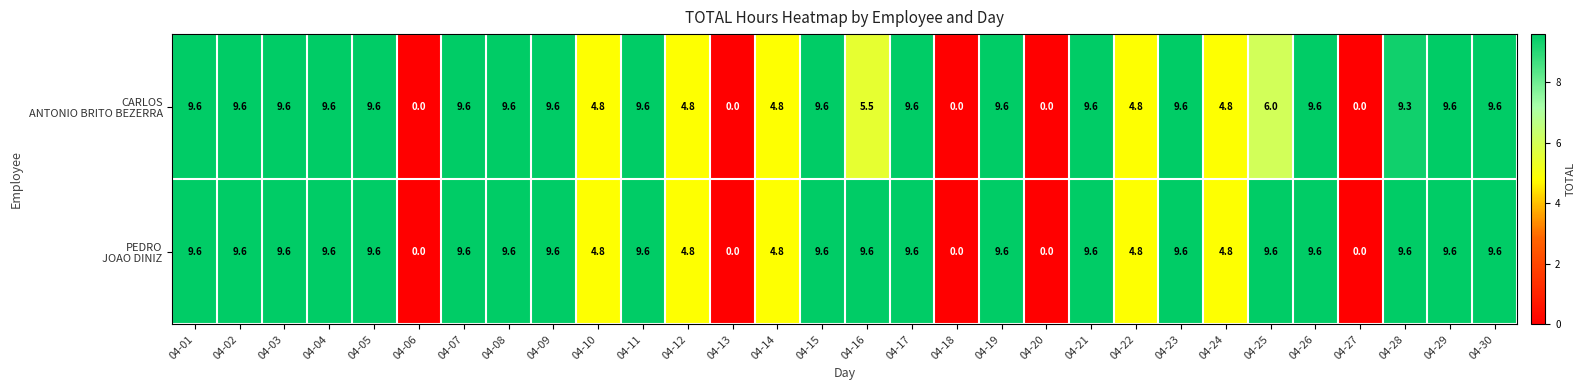

At how many categories does at least one series exceed 5?

20